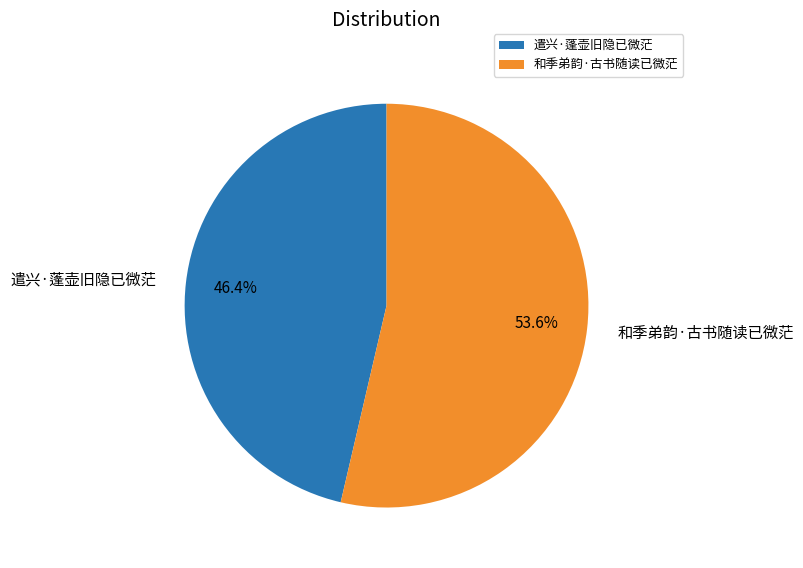

Which slice is the smallest?

遣兴·蓬壶旧隐已微茫